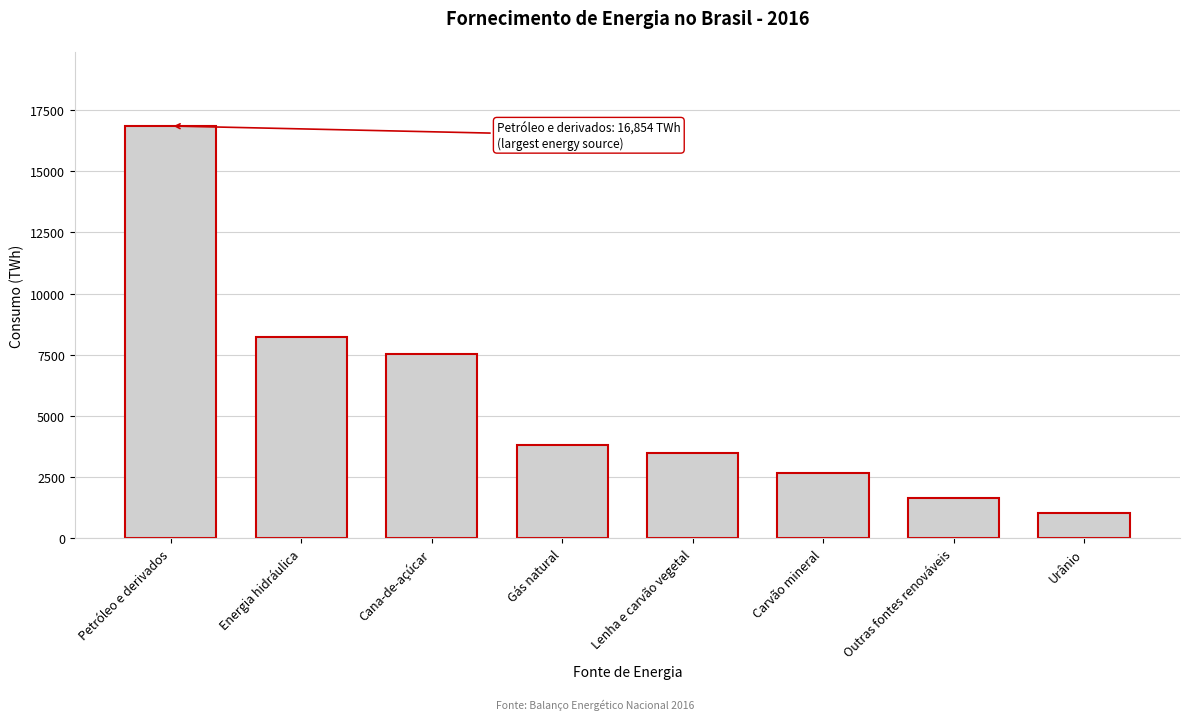

Reading right to left, transcribe all the data shown in this chart.

1037	1656	2674	3484	3809	7549	8220	16854